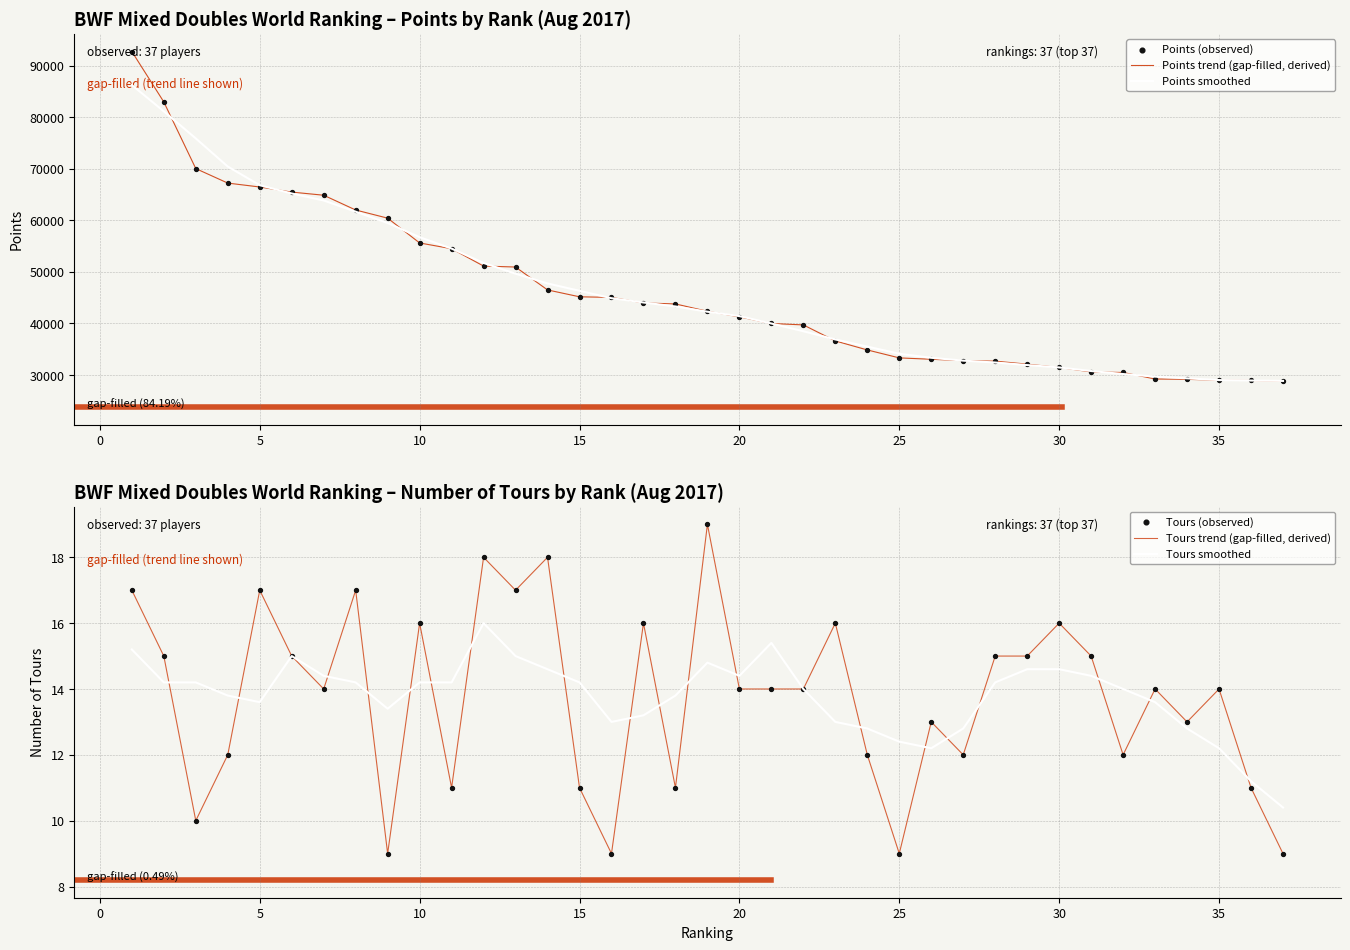

Which series has the widest spread of Y values?

Points trend (gap-filled, derived)